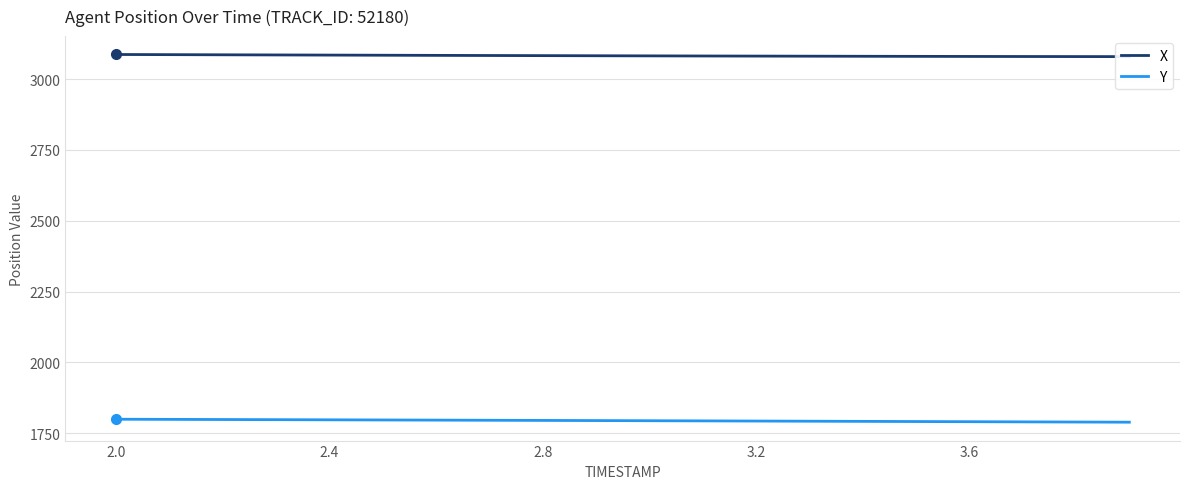

True or false: Y and X cross at least once.

False